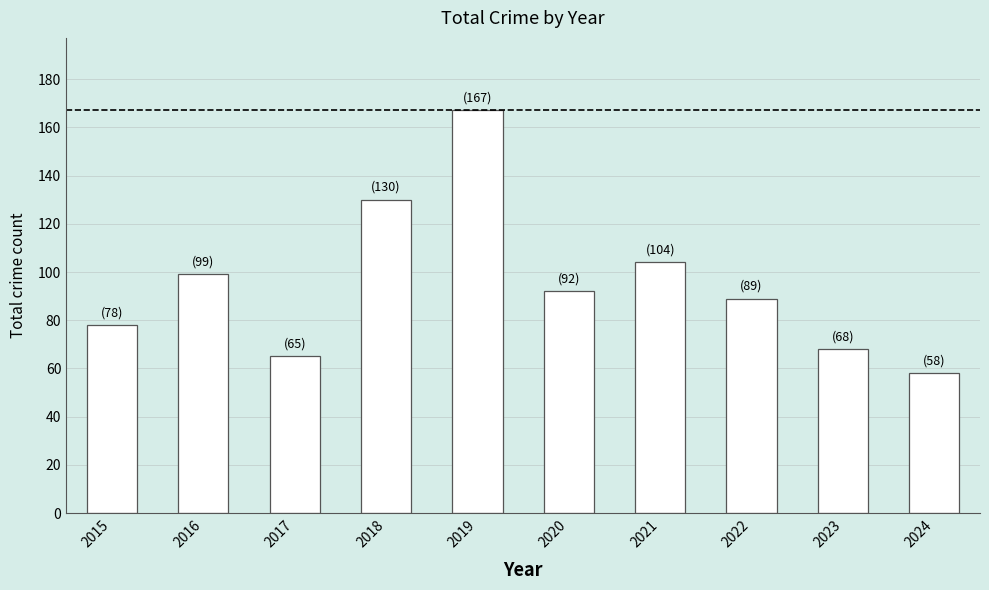

What is the sum of all values?

950